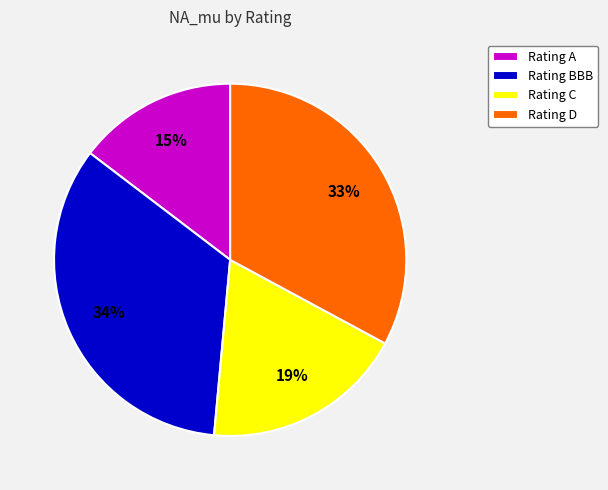

True or false: Rating A accounts for 20% of the total.

False